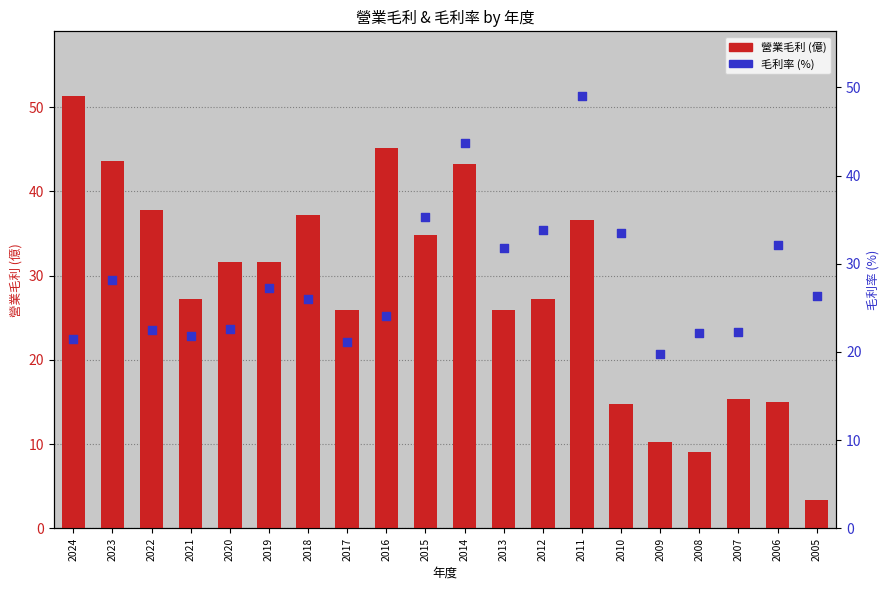

Which series reaches the minimum Y coordinate?

營業毛利